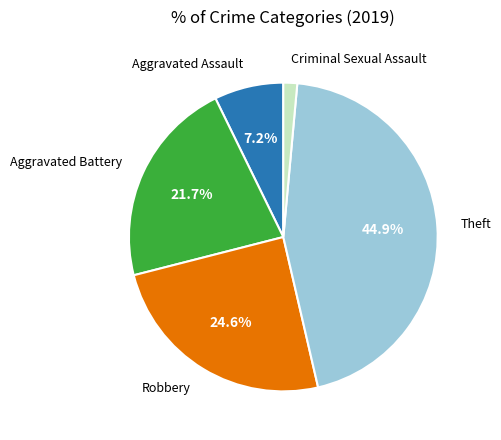

To the nearest percent, what is the difference between the Robbery and Aggravated Battery slice percentages?

3%